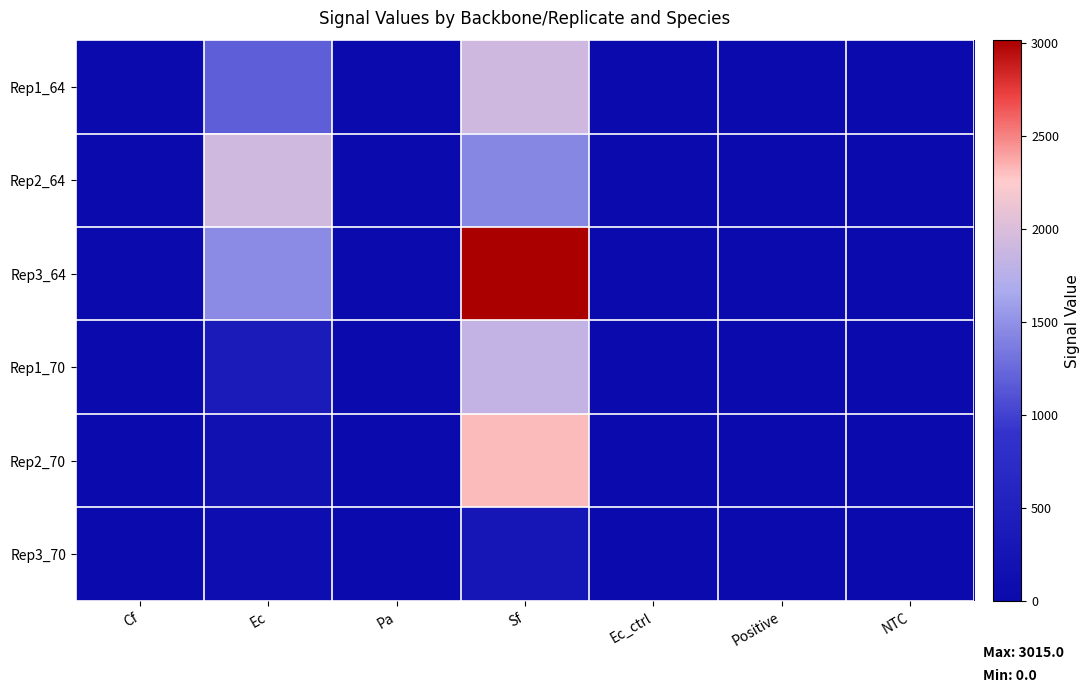

Count the number of data series in this chart.

6